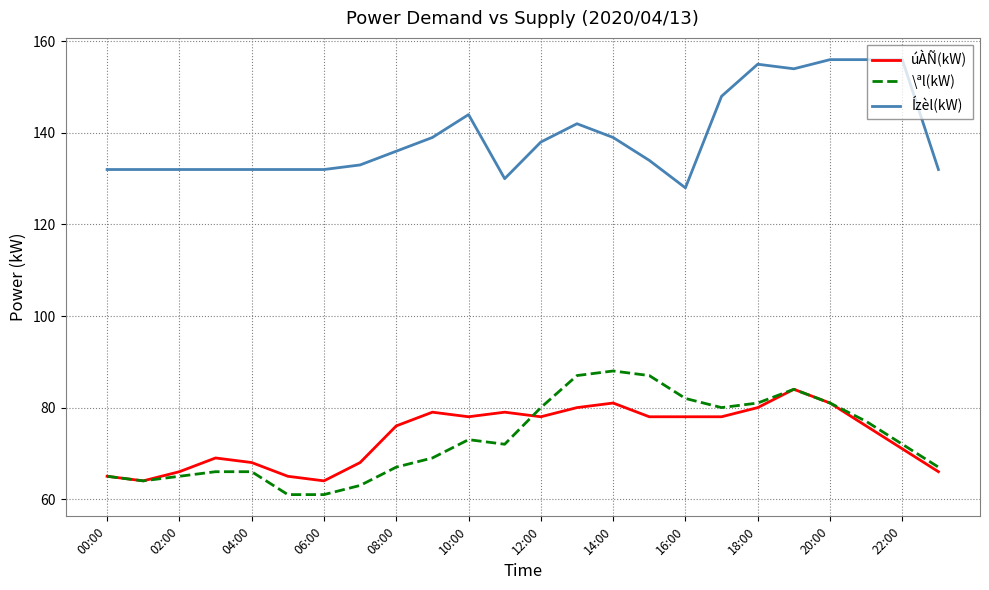

What is the minimum value for \ªl(kW)?

61